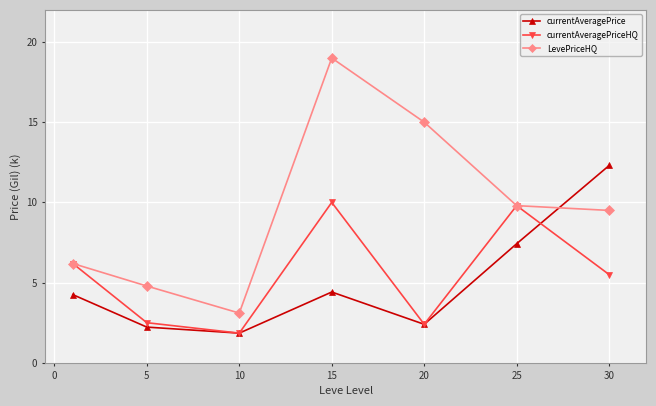

How many lines are shown in the chart?

3